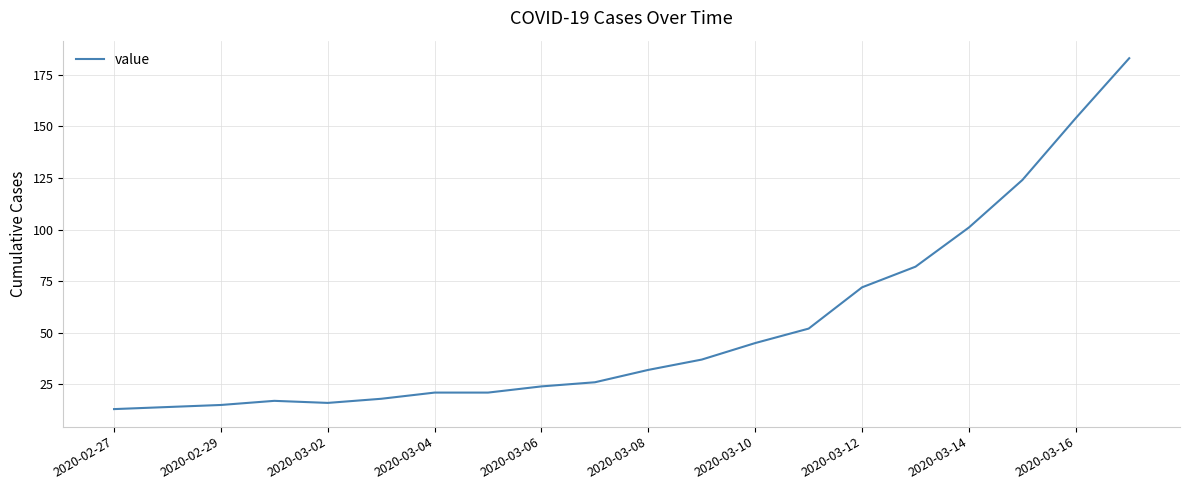

What is the greatest value displayed?

183